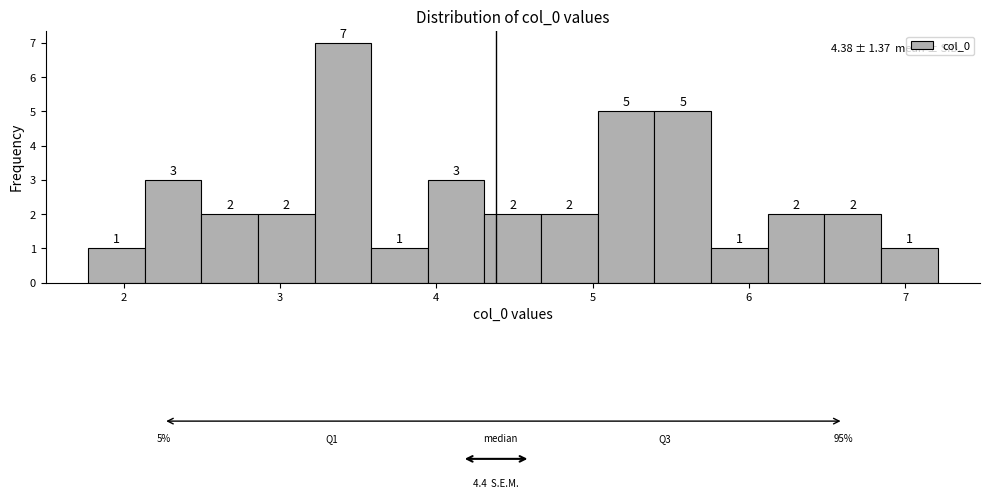

Read against the x-axis, roughly where is the centre of the tallest bar?

3.4